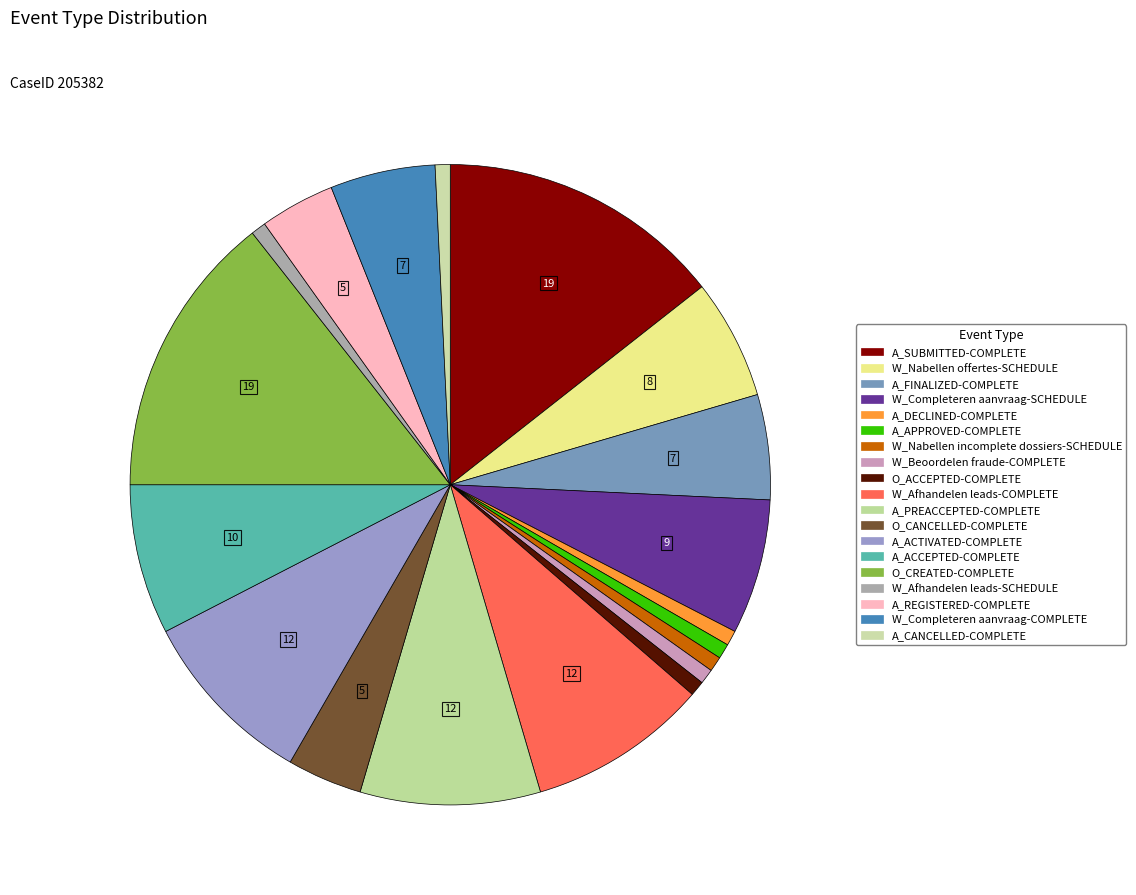

Count the number of slices in the pie.

19